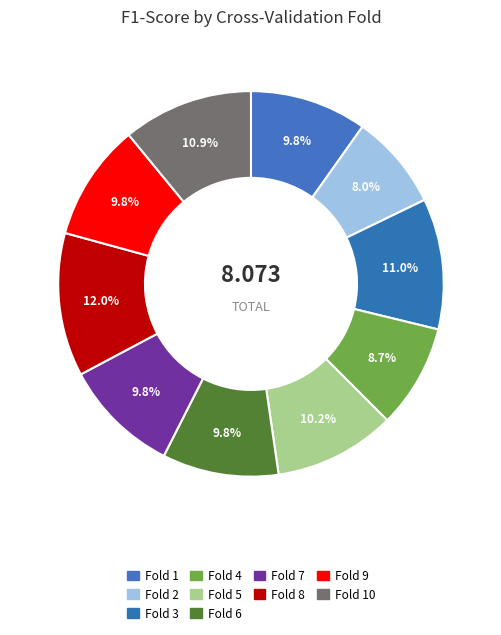

How many segments does this pie chart have?

10